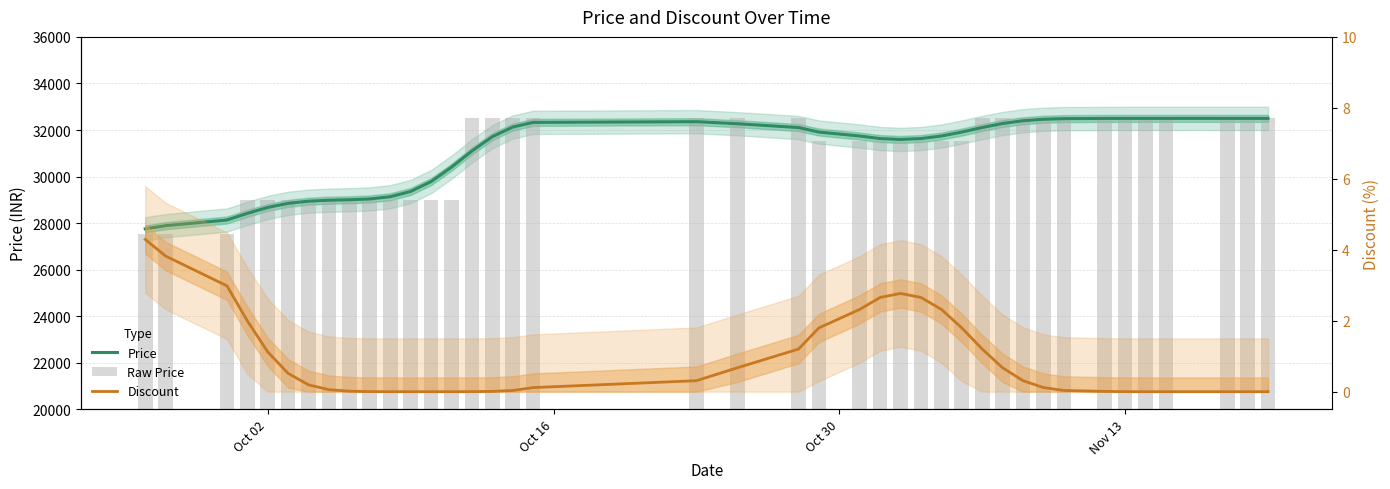

Reading left to right, extract all data points from this chart.

Price: 27755.5	27891.8	28134.3	28420.3	28675.0	28850.3	28944.4	28985.1	29005.6	29039.5	29134.6	29361.3	29784.8	30400.9	31098.6	31712.5	32127.4	32327.6	32358.6	32270.7	32106.0	31912.5	31742.4	31632.4	31595.4	31632.4	31742.4	31912.8	32107.8	32280.3	32398.8	32462.3	32488.7	32497.3	32499.5	32499.9	32500.0	32500.0	32500.0	32500.0
Raw Price: 27550.0	27550.0	27550.0	29000.0	29000.0	29000.0	29000.0	29000.0	29000.0	29000.0	29000.0	29000.0	29000.0	29000.0	32500.0	32500.0	32500.0	32500.0	32500.0	32500.0	32500.0	31520.0	31520.0	31520.0	31520.0	31520.0	31520.0	31520.0	32500.0	32500.0	32500.0	32500.0	32500.0	32500.0	32500.0	32500.0	32500.0	32500.0	32500.0	32500.0
Discount: 4.3	3.8	3.0	2.0	1.1	0.5	0.2	0.1	0.0	0.0	0.0	0.0	0.0	0.0	0.0	0.0	0.0	0.1	0.3	0.7	1.2	1.8	2.3	2.7	2.8	2.7	2.3	1.8	1.2	0.7	0.3	0.1	0.0	0.0	0.0	0.0	0.0	0.0	0.0	0.0